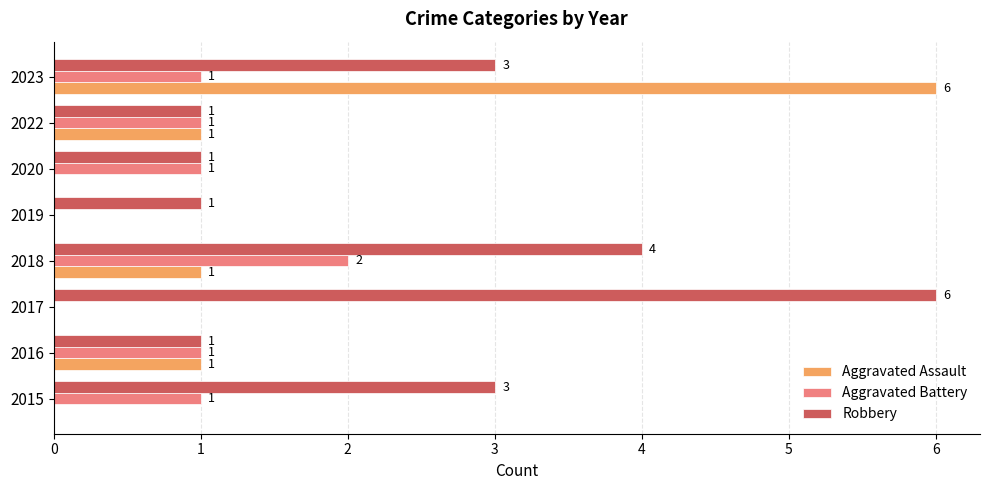

The Robbery series shows 2 at 2019. True or false?

False